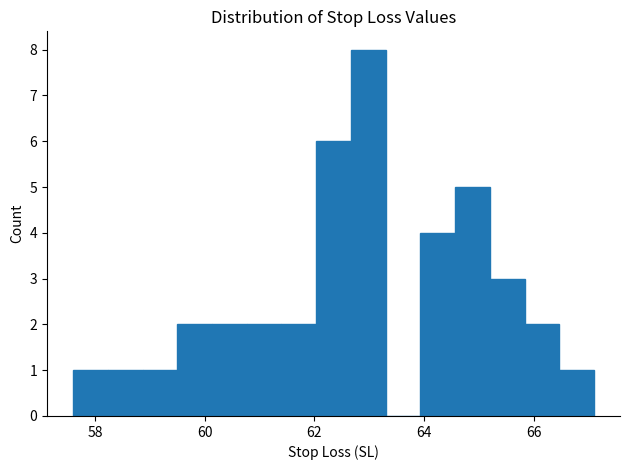

Read against the x-axis, roughly where is the centre of the tallest bar?

63.0